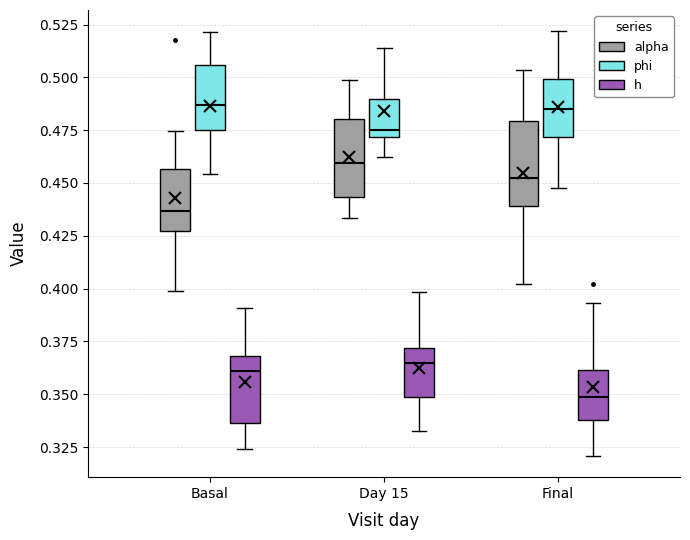

Reading left to right, transcribe this box plot: for each box, give where its median line is, the range the box spans, and where its two whiskers end, as read against the y-axis. The values are not printed on the chart, so give them approximately, as read against the axis.

Basal (alpha): median 0.435, box 0.425 to 0.455, whiskers 0.400 to 0.475
Basal (phi): median 0.485, box 0.475 to 0.505, whiskers 0.455 to 0.520
Basal (h): median 0.360, box 0.335 to 0.370, whiskers 0.325 to 0.390
Day 15 (alpha): median 0.460, box 0.445 to 0.480, whiskers 0.435 to 0.500
Day 15 (phi): median 0.475, box 0.470 to 0.490, whiskers 0.460 to 0.515
Day 15 (h): median 0.365, box 0.350 to 0.370, whiskers 0.335 to 0.400
Final (alpha): median 0.455, box 0.440 to 0.480, whiskers 0.400 to 0.505
Final (phi): median 0.485, box 0.470 to 0.500, whiskers 0.450 to 0.520
Final (h): median 0.350, box 0.340 to 0.360, whiskers 0.320 to 0.395